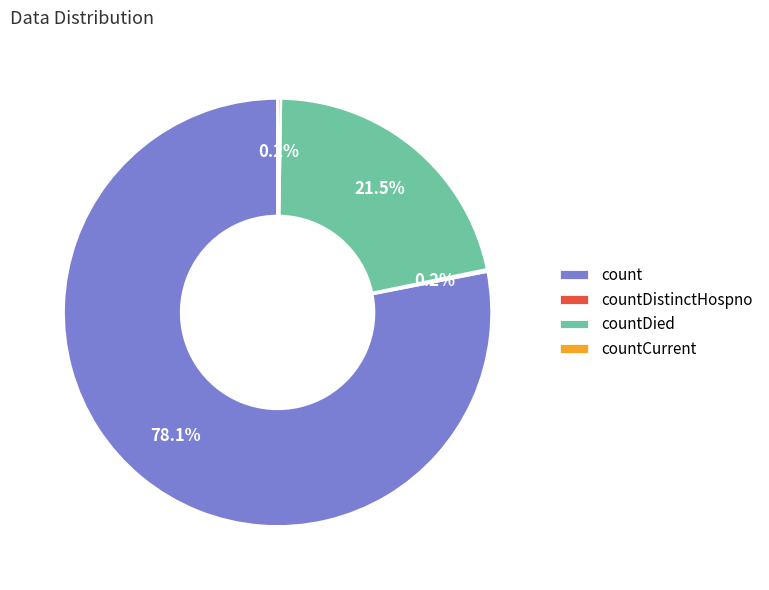

Is there a majority slice in this chart?

Yes